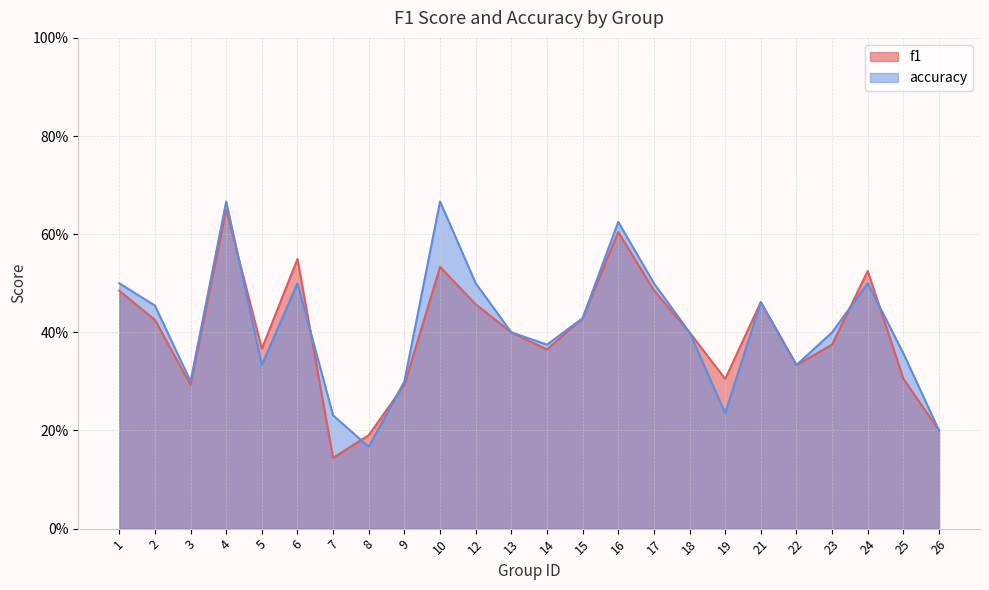

Which series has the largest total across all categories?

accuracy